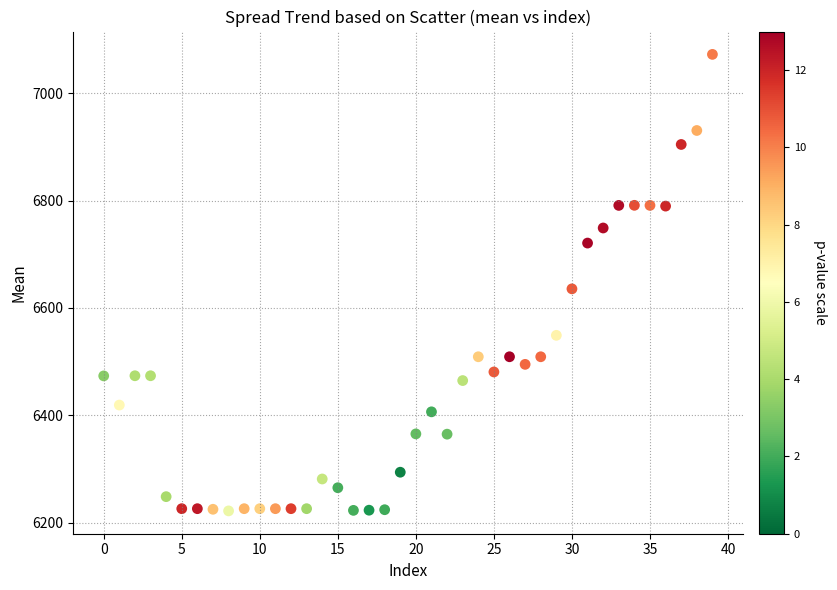

What is the range of Y values (max minus min)?

850.4